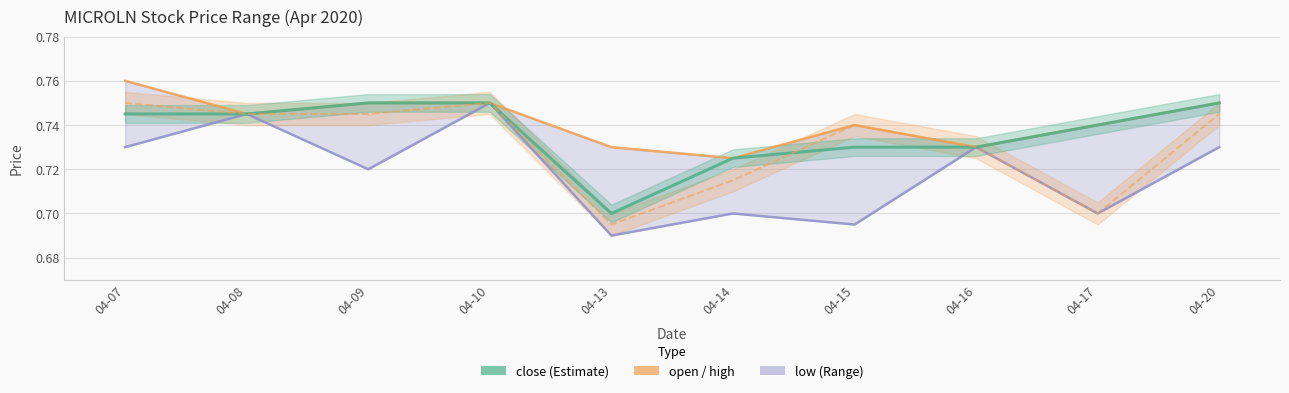

Is it true that the value at 04-14 is 1.2?

False